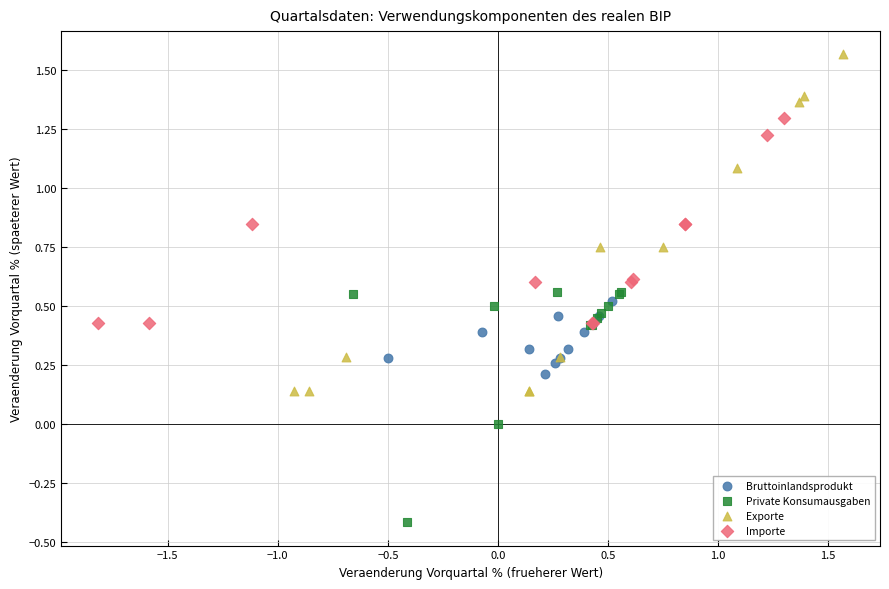

Which series reaches the minimum Y coordinate?

Private Konsumausgaben